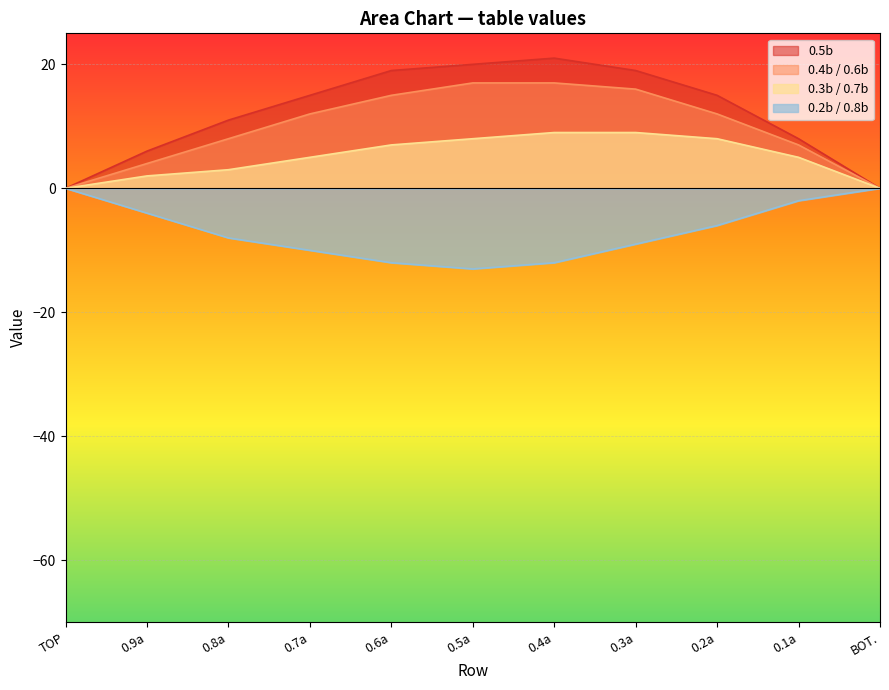

At which label is 0.3b / 0.7b closest to 4?

0.8a